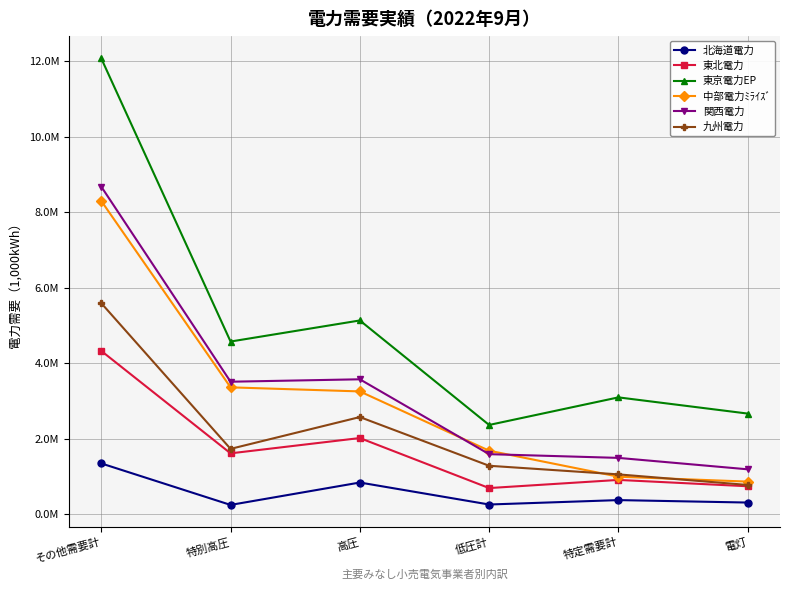

True or false: 関西電力 has a value of 2133678 at 低圧計.

False